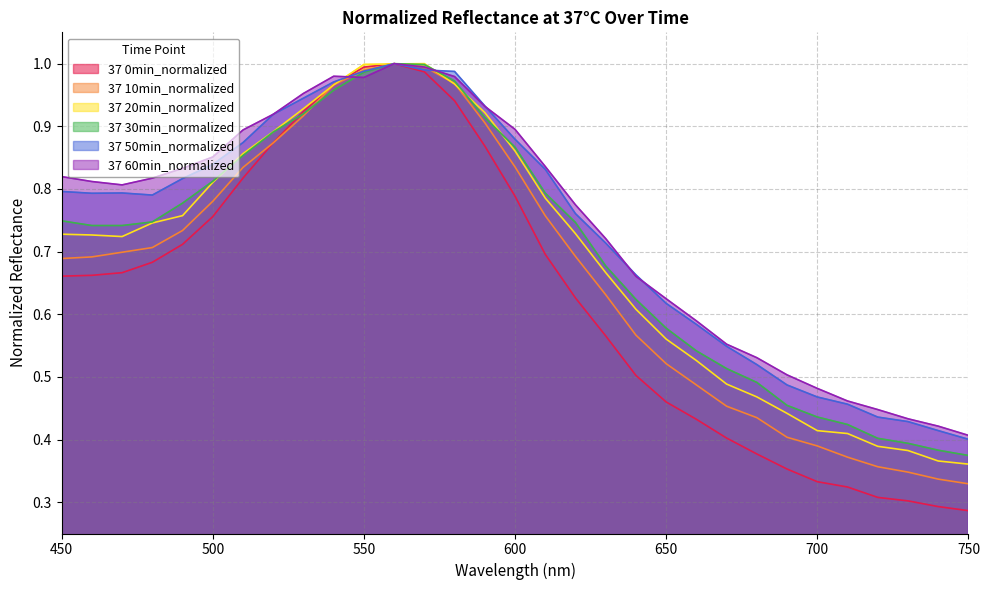

In 37 30min_normalized, how many points are higher than both neighbors (excluding endpoints)?

1